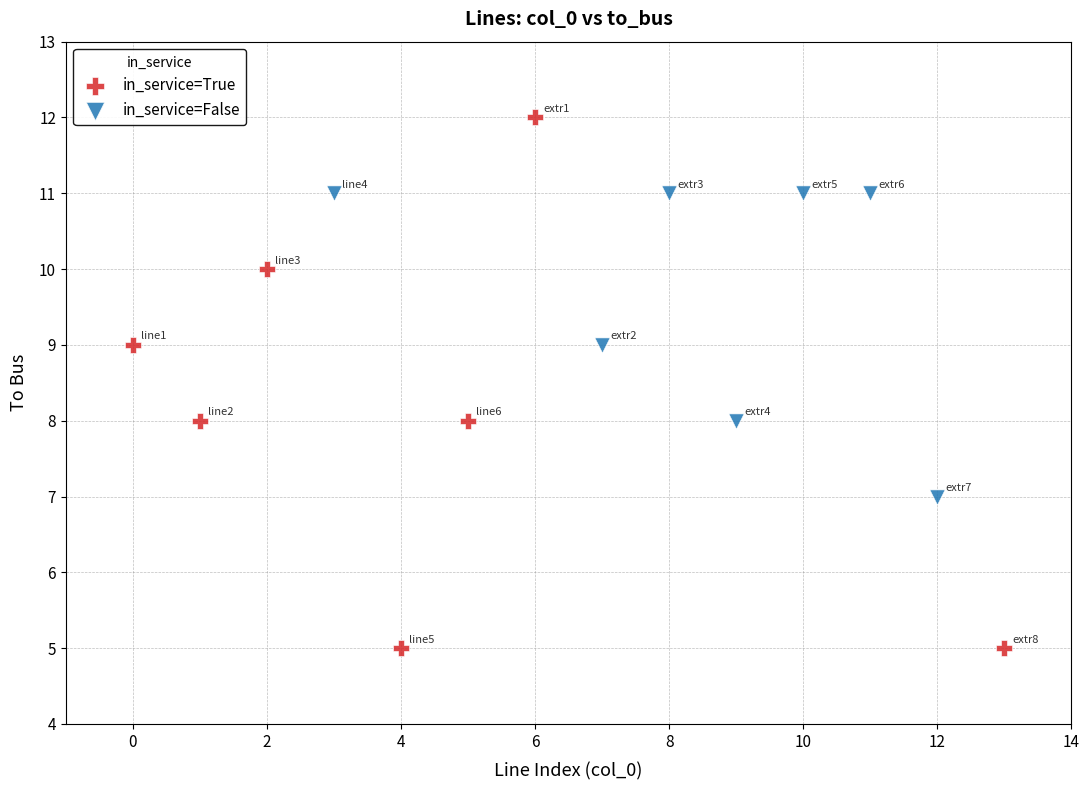

Which series contains the highest Y value?

in_service=True